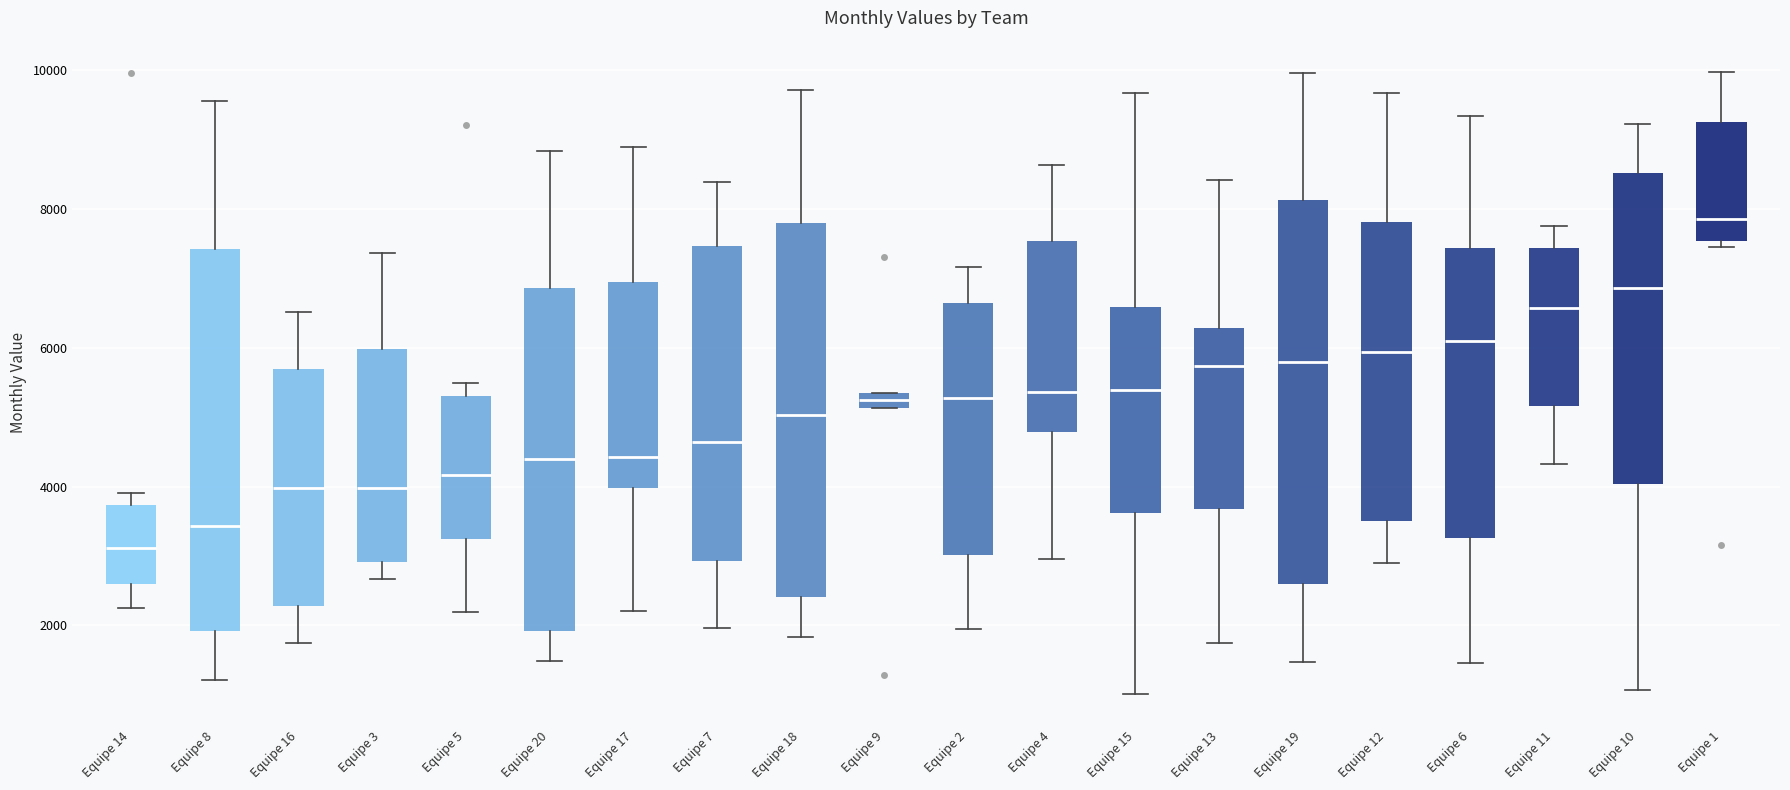

Where does the lower whisker of the box for Equipe 8 end on the y-axis? The values are not printed on the chart, so give them approximately, as read against the axis.

1200